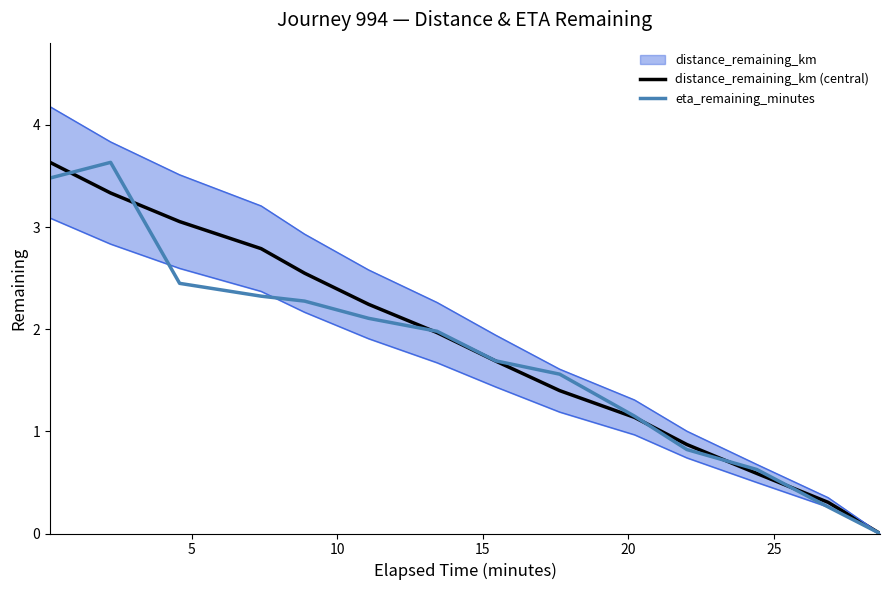

At how many categories does at least one series exceed 3?

3